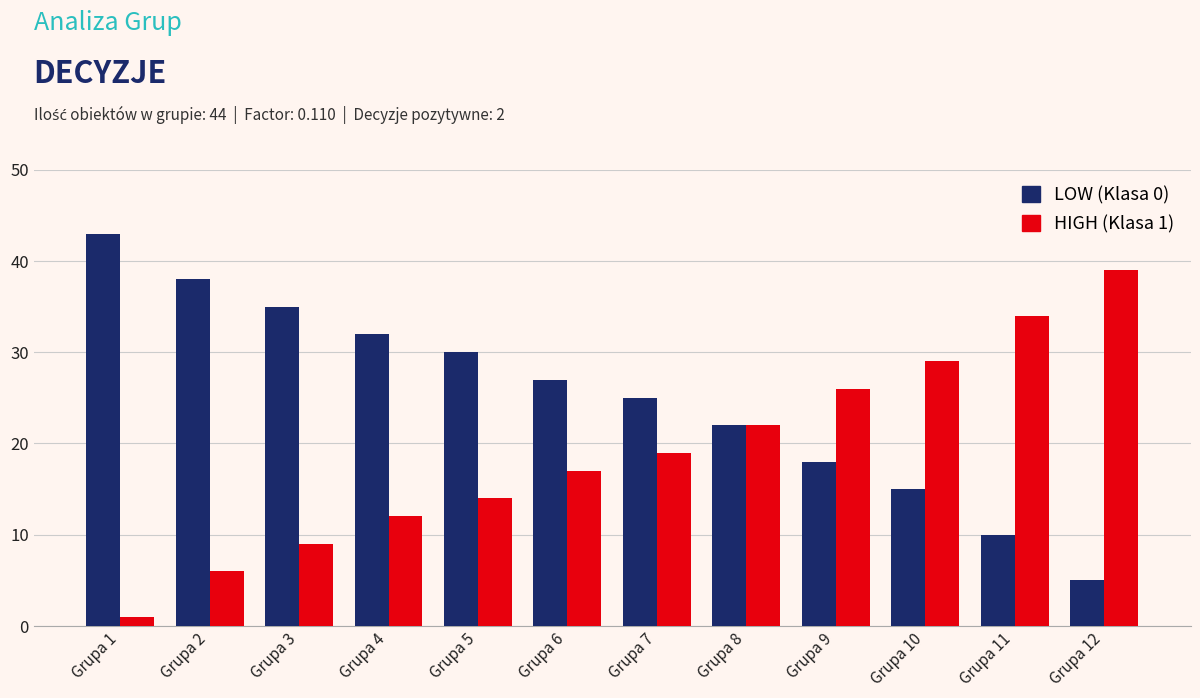

What is the value of the LOW (Klasa 0) bar at the 4th from the left?

32